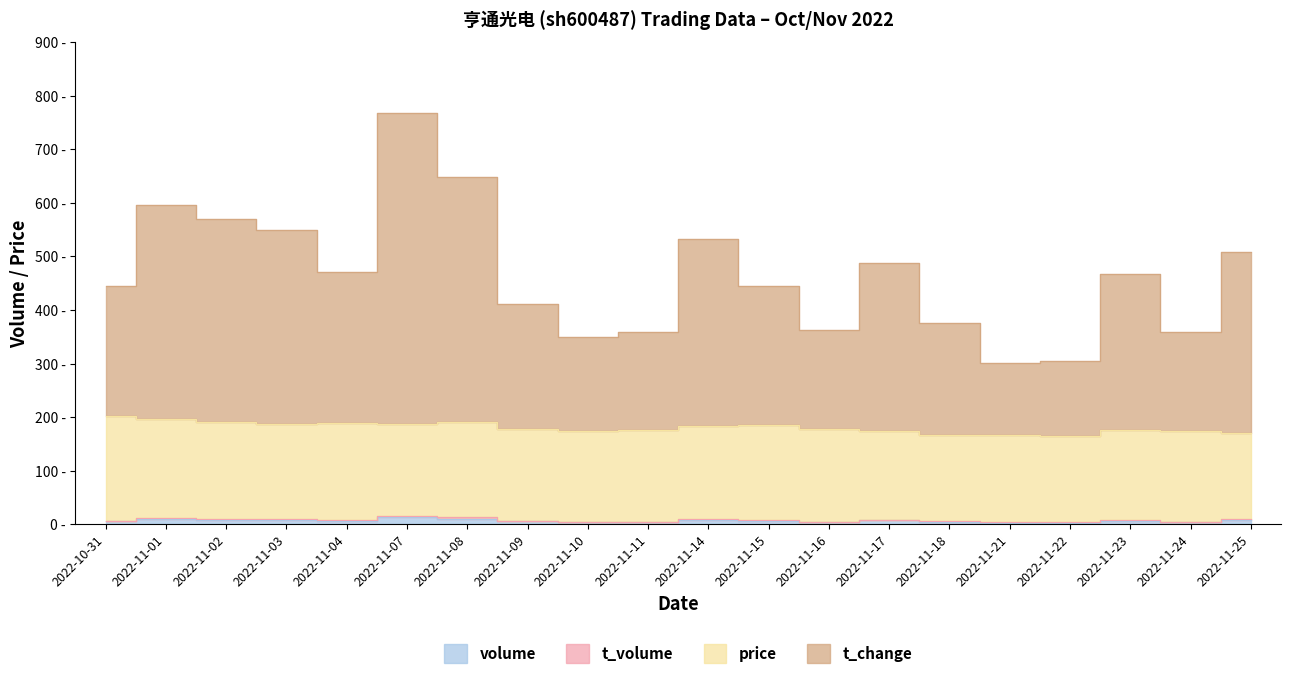

At which category does t_volume reach its first local valley?

2022-11-04